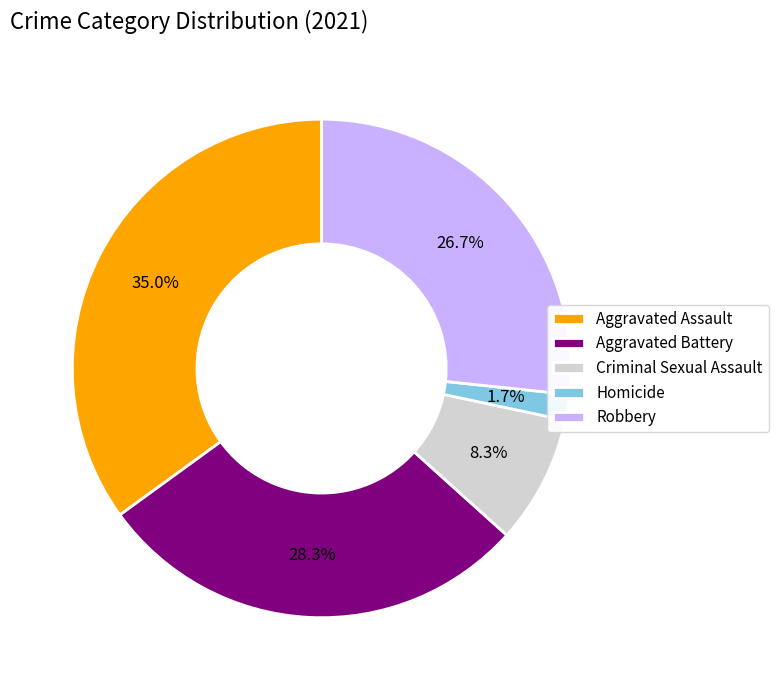

Is Criminal Sexual Assault the majority of the pie?

No